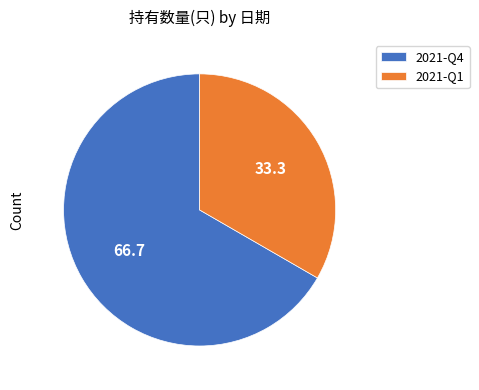

Is it true that 2021-Q4 is 67% of the pie?

True